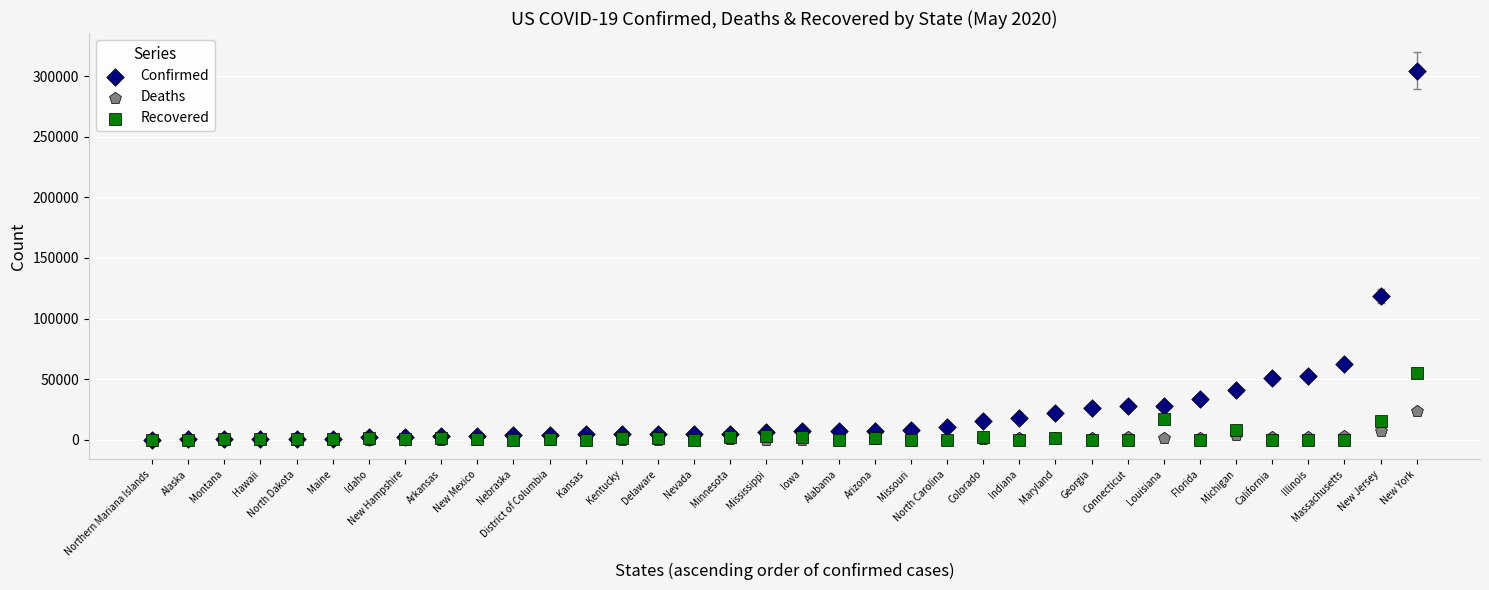

Which series reaches the maximum Y coordinate?

Confirmed